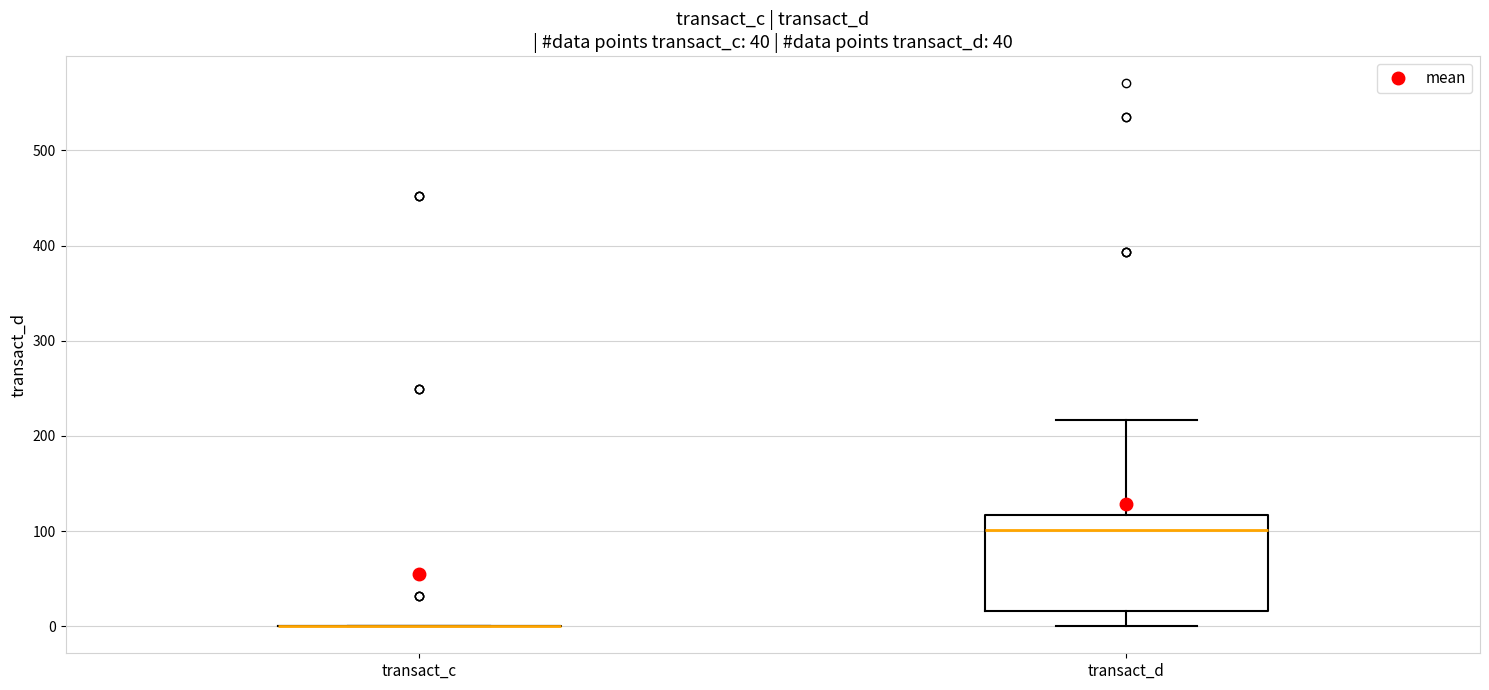

Where is the upper edge of the box for transact_d on the y-axis? The values are not printed on the chart, so give them approximately, as read against the axis.

120